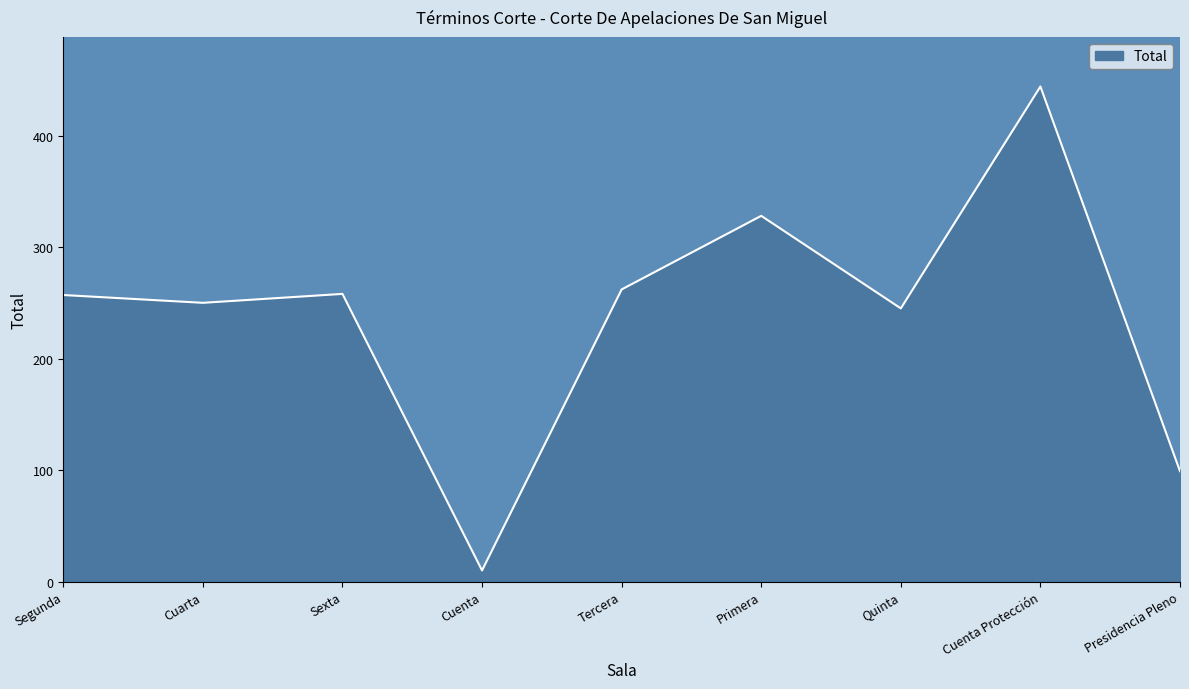

What is the approximate value at Presidencia Pleno, to the nearest 5?

100